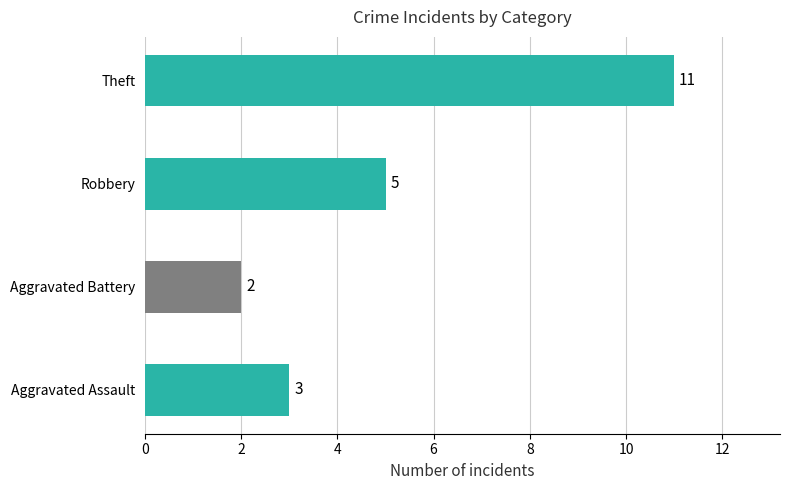

How many values are between 3 and 11?

3